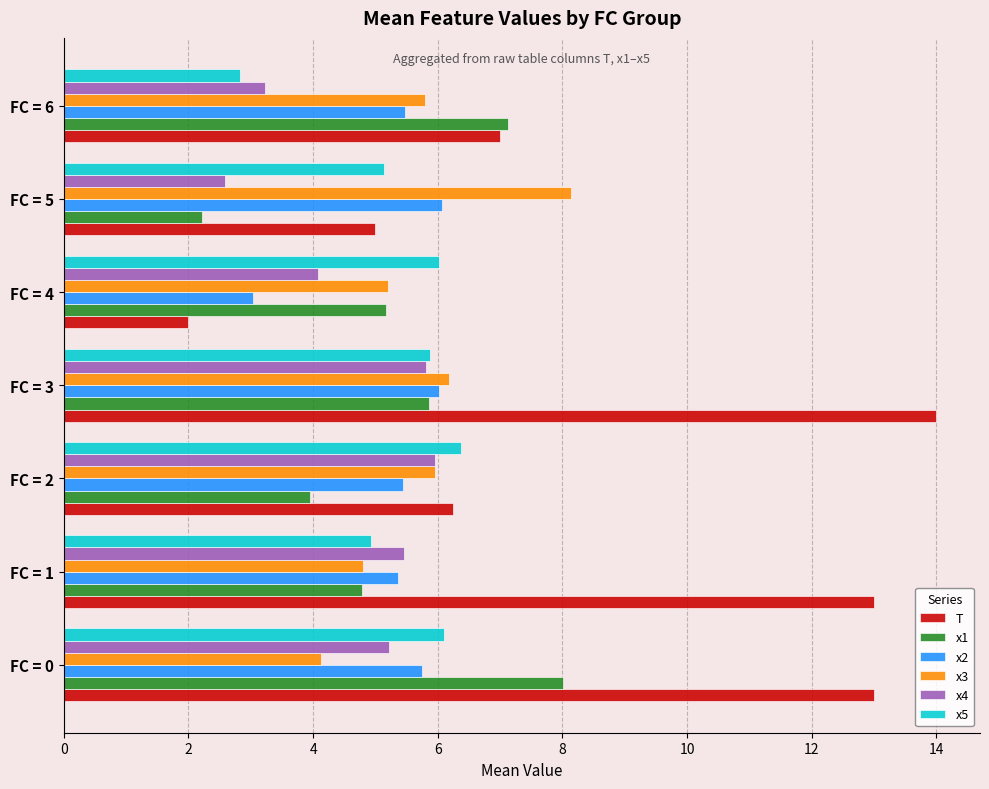

What is the lowest value of the x2 series?

3.0